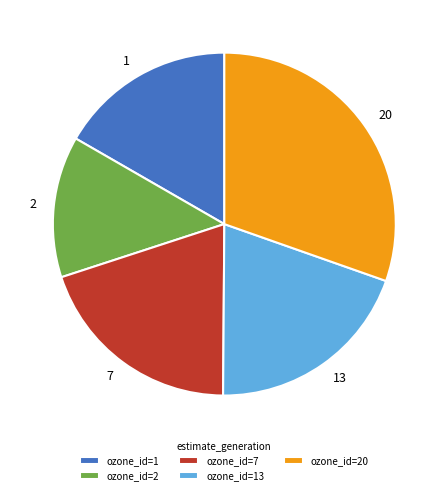

Combined, do 13 and 1 account for over 50%?

No